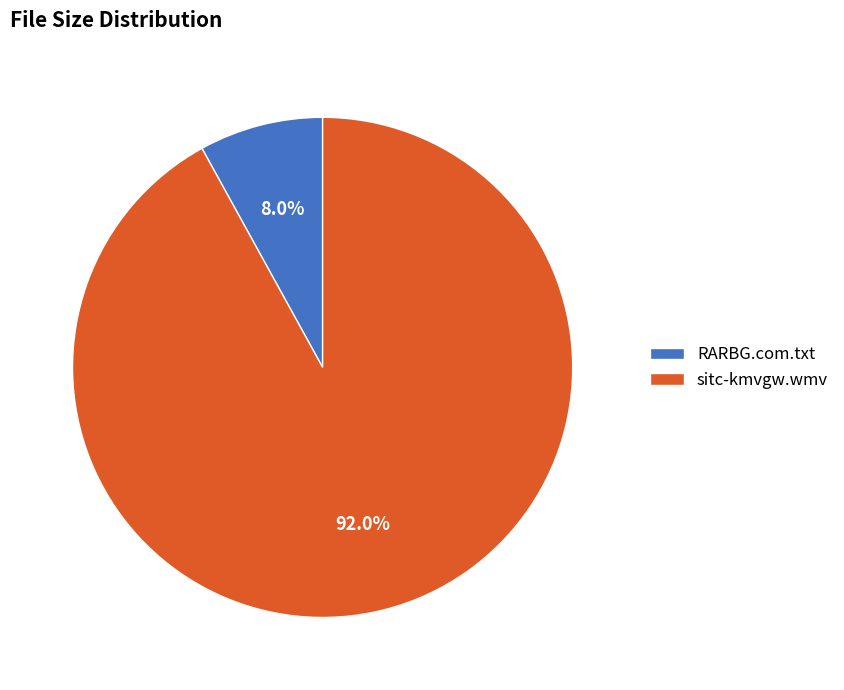

Rank the categories by value from highest to lowest.

sitc-kmvgw.wmv, RARBG.com.txt